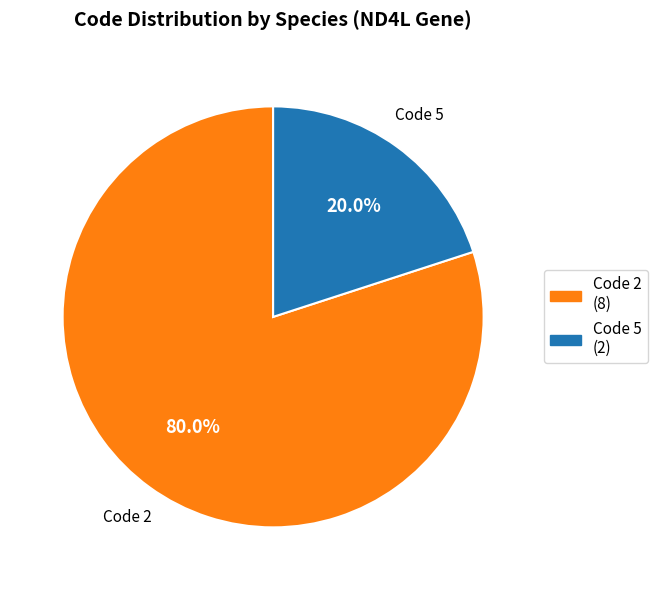

How many segments does this pie chart have?

2